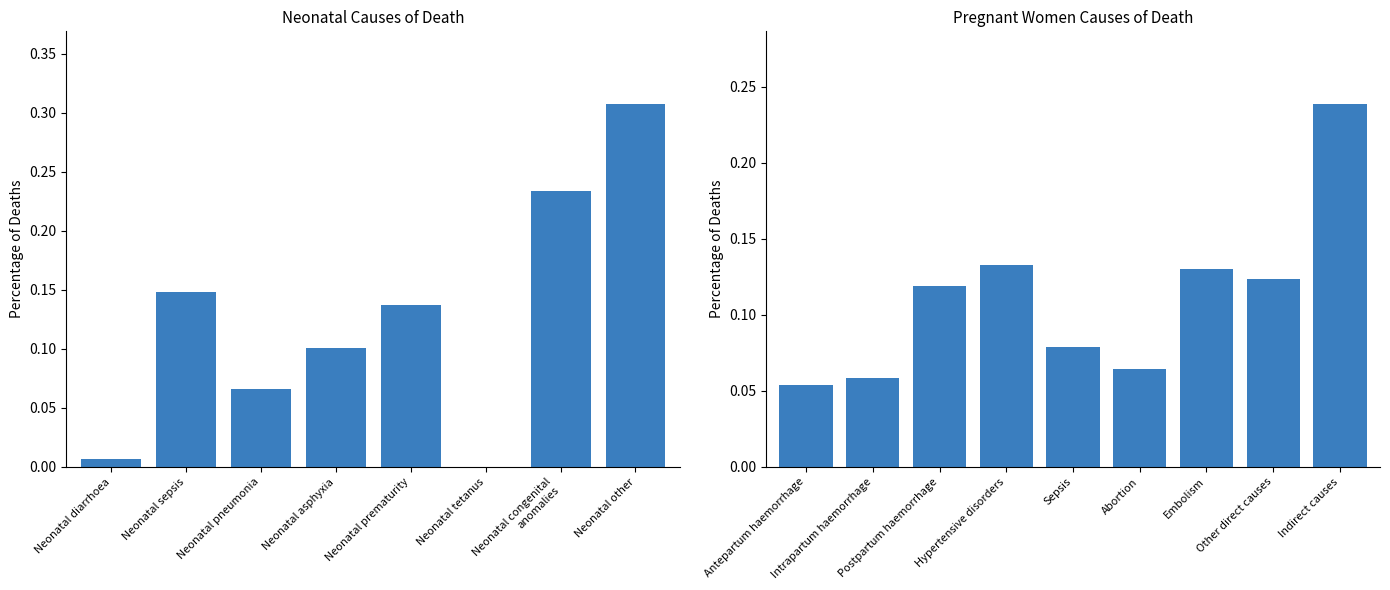

What is the label of the 9th bar from the left?

Indirect causes